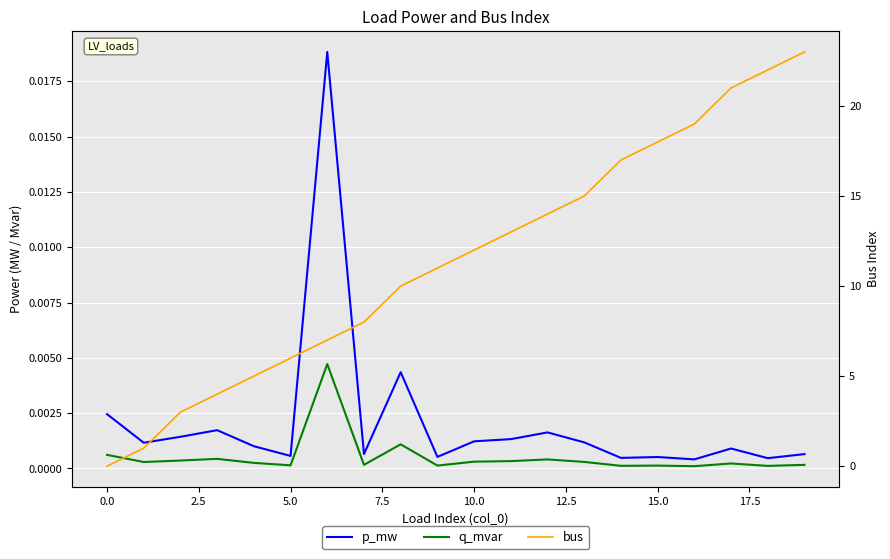

Is the value of bus at 10.0 greater than the value of p_mw at 20.0?

Yes